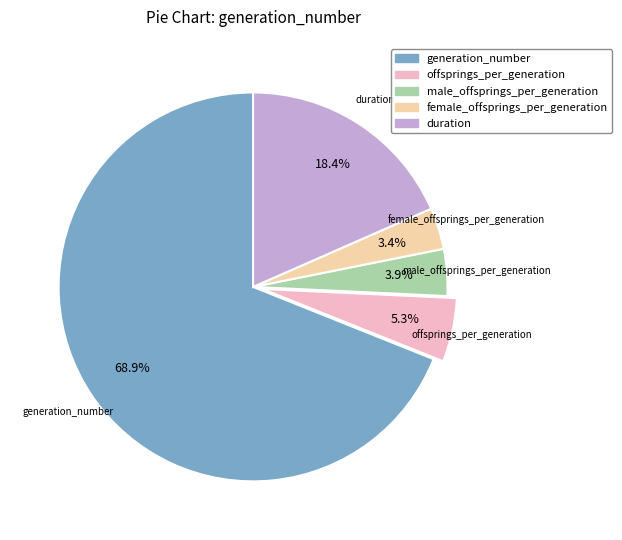

Is there a majority slice in this chart?

Yes